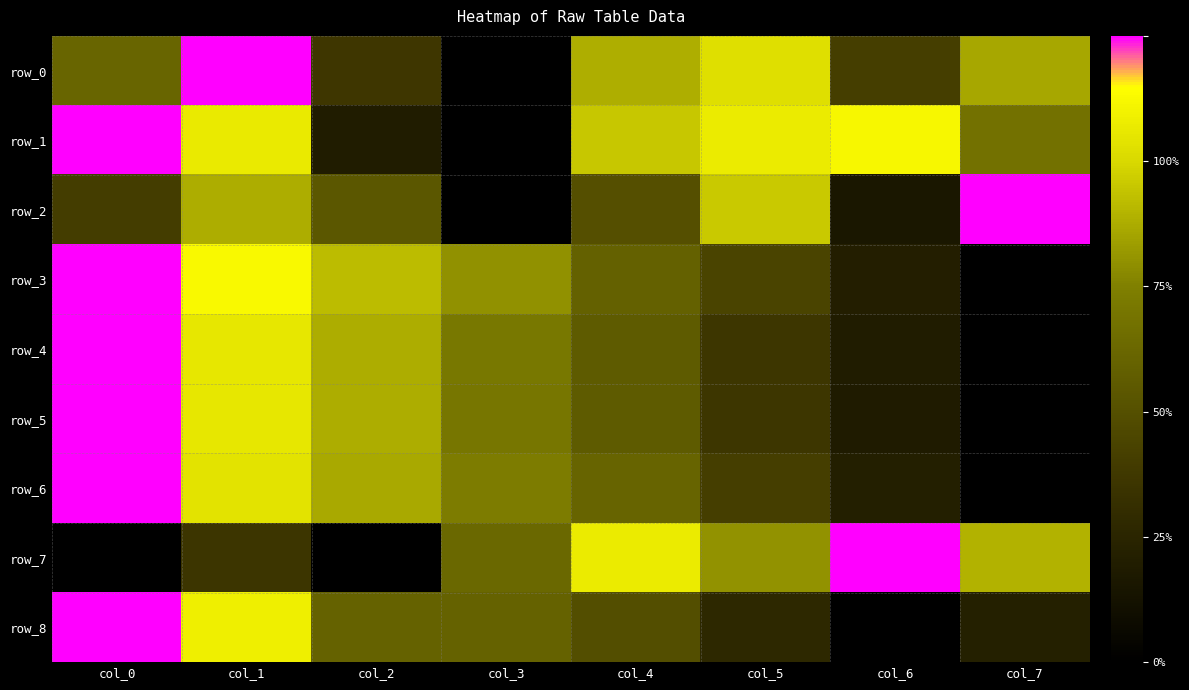

Reading right to left, extract all data points from this chart.

row_0: col_7=0.7	col_6=0.3	col_5=0.8	col_4=0.7	col_3=0.0	col_2=0.3	col_1=1.0	col_0=0.5
row_1: col_7=0.5	col_6=0.9	col_5=0.9	col_4=0.8	col_3=0.0	col_2=0.2	col_1=0.9	col_0=1.0
row_2: col_7=1.0	col_6=0.1	col_5=0.8	col_4=0.4	col_3=0.0	col_2=0.4	col_1=0.7	col_0=0.3
row_3: col_7=0.0	col_6=0.2	col_5=0.4	col_4=0.5	col_3=0.6	col_2=0.7	col_1=0.9	col_0=1.0
row_4: col_7=0.0	col_6=0.2	col_5=0.3	col_4=0.4	col_3=0.6	col_2=0.7	col_1=0.8	col_0=1.0
row_5: col_7=0.0	col_6=0.2	col_5=0.3	col_4=0.4	col_3=0.6	col_2=0.7	col_1=0.8	col_0=1.0
row_6: col_7=0.0	col_6=0.2	col_5=0.3	col_4=0.5	col_3=0.6	col_2=0.7	col_1=0.8	col_0=1.0
row_7: col_7=0.7	col_6=1.0	col_5=0.6	col_4=0.9	col_3=0.5	col_2=0.0	col_1=0.3	col_0=0.0
row_8: col_7=0.2	col_6=0.0	col_5=0.2	col_4=0.4	col_3=0.5	col_2=0.5	col_1=0.9	col_0=1.0